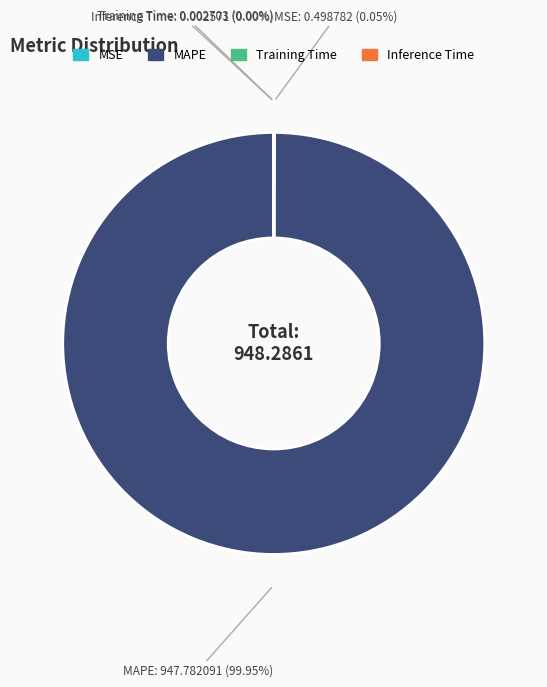

Does any single category account for the majority?

Yes